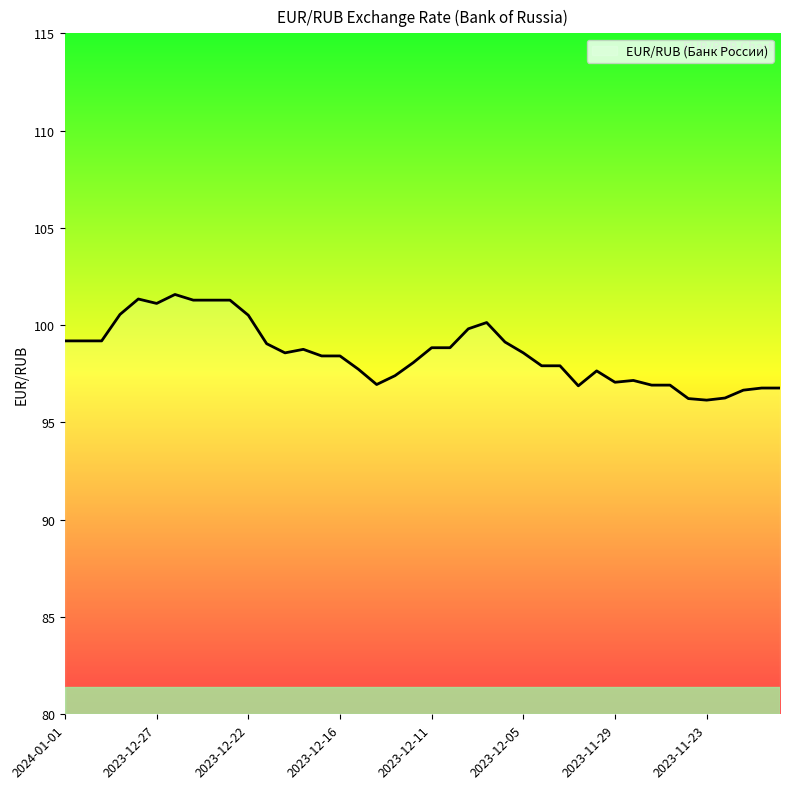

What is the average value?

98.6